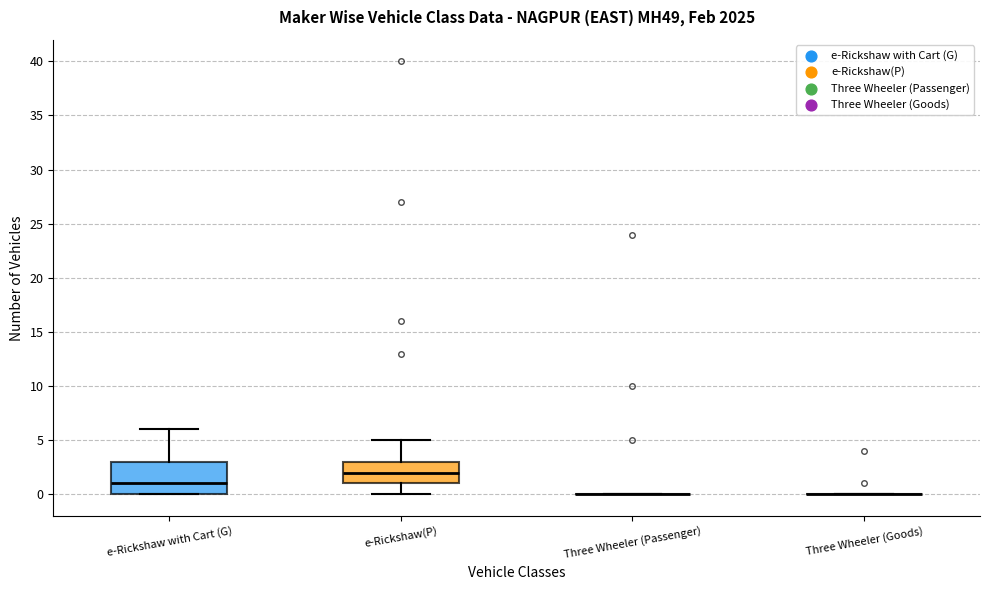

Which box is the tallest, from its lower edge to its upper edge?

e-Rickshaw with Cart (G)